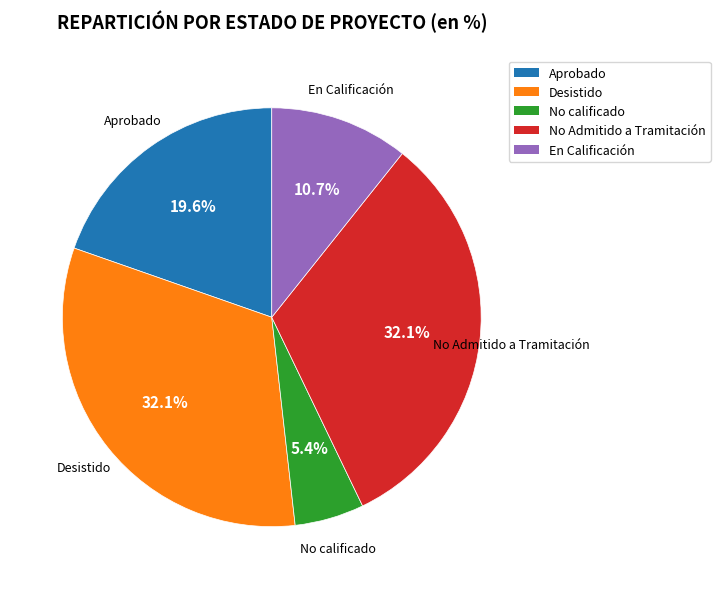

Does any single category account for the majority?

No